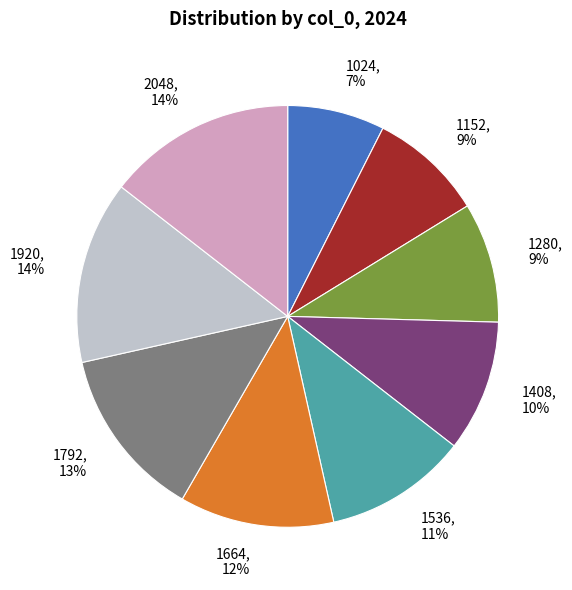

To the nearest percent, what is the difference between the 1408 and 1792 slice percentages?

3%